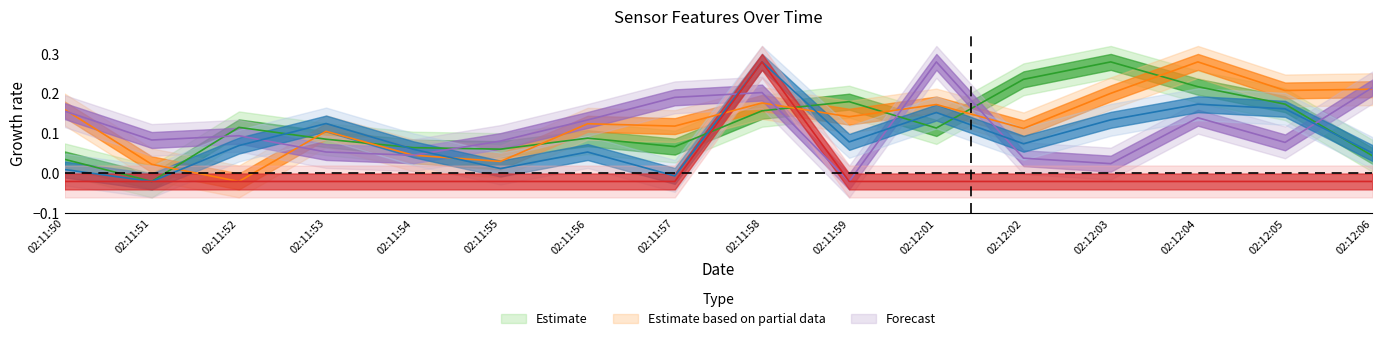

True or false: feature3_4 has more than 2 points higher than both neighbors.

False